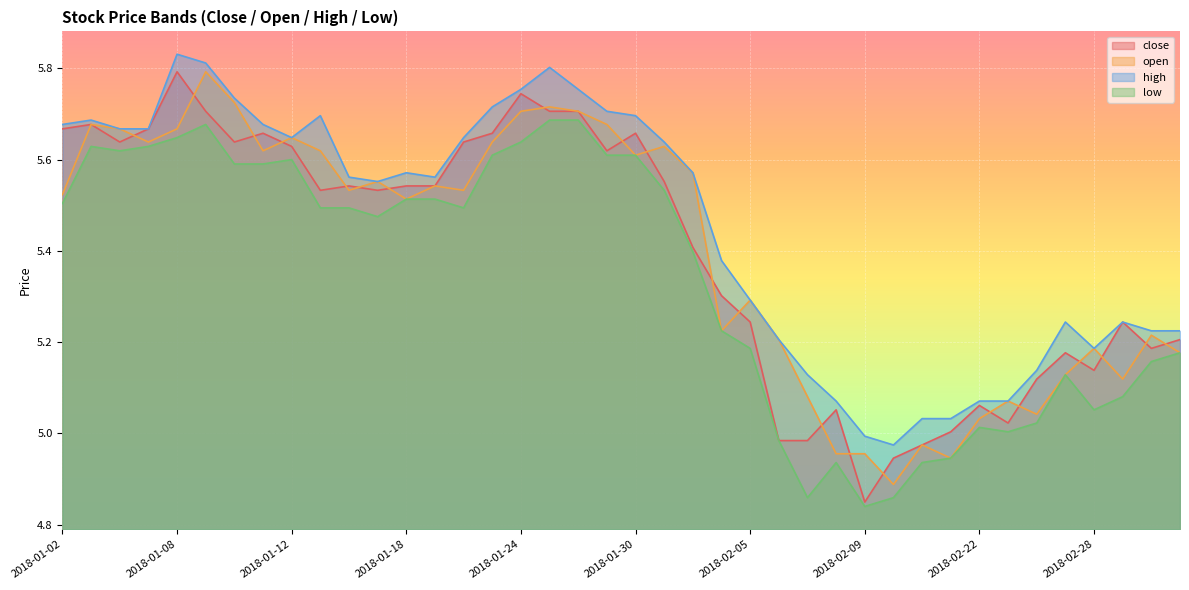

What is the sum of the high values at 2018-02-28 and 2018-01-30?

10.9